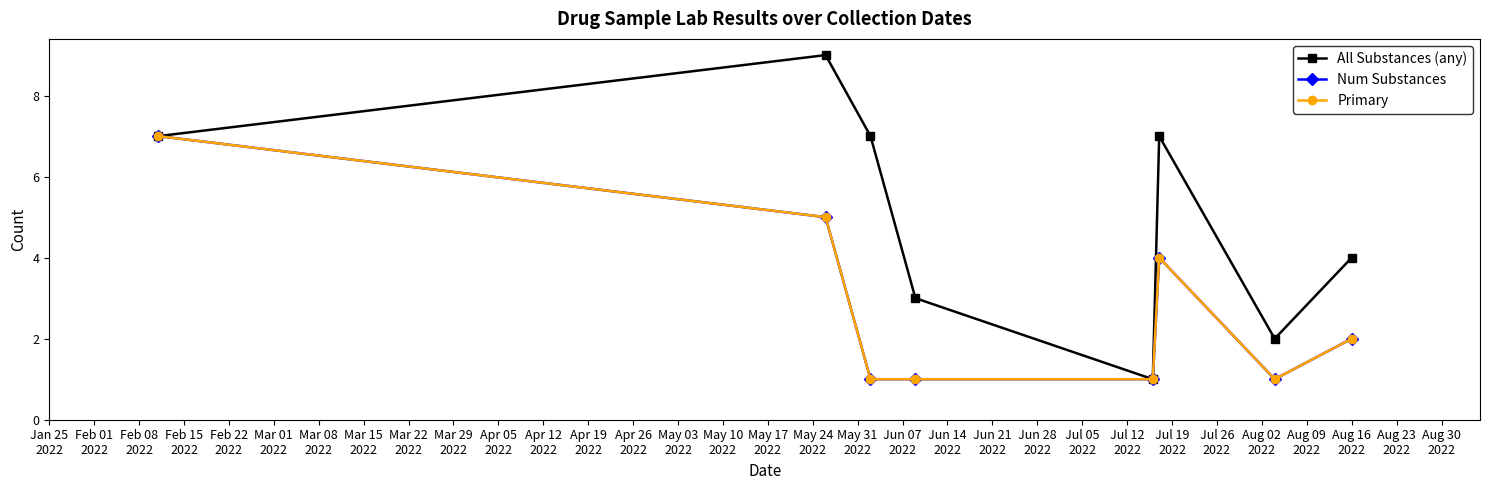

Does the chart have visible grid lines?

No